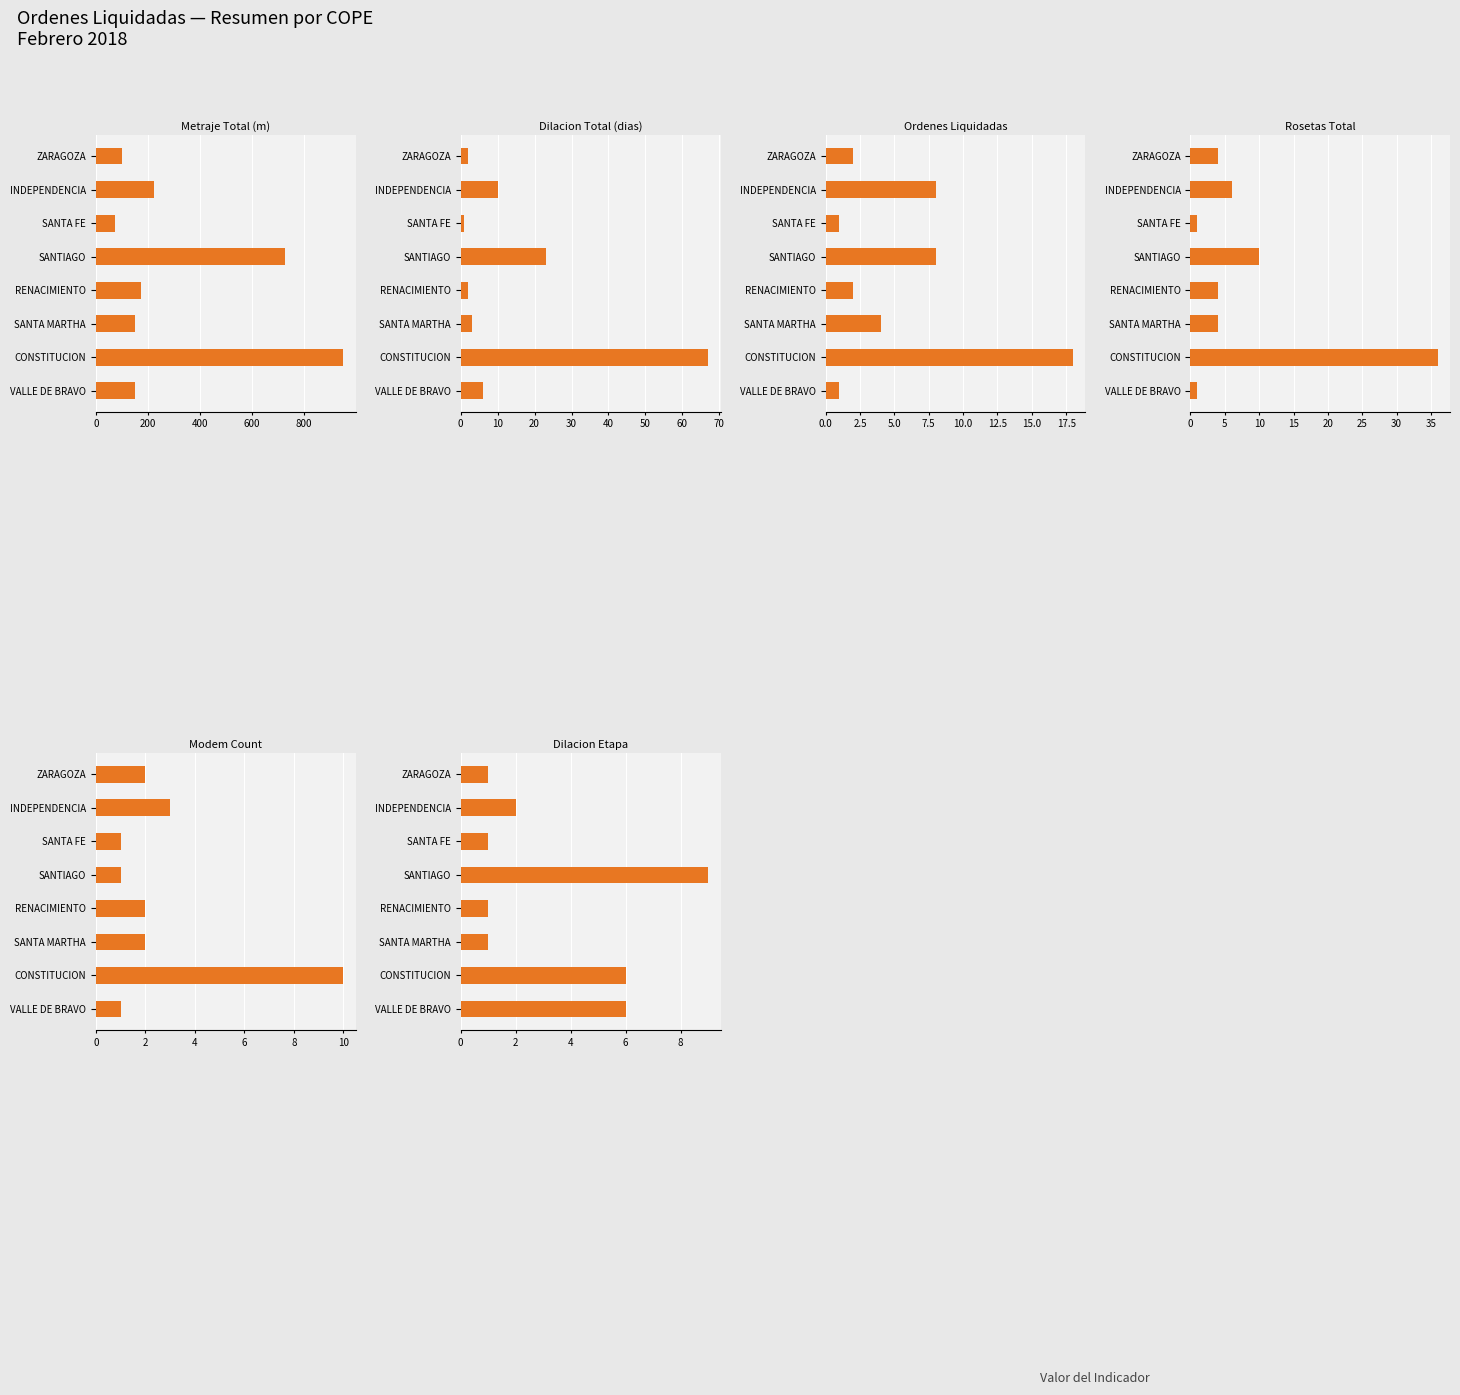

What is the maximum value shown in the chart?

950